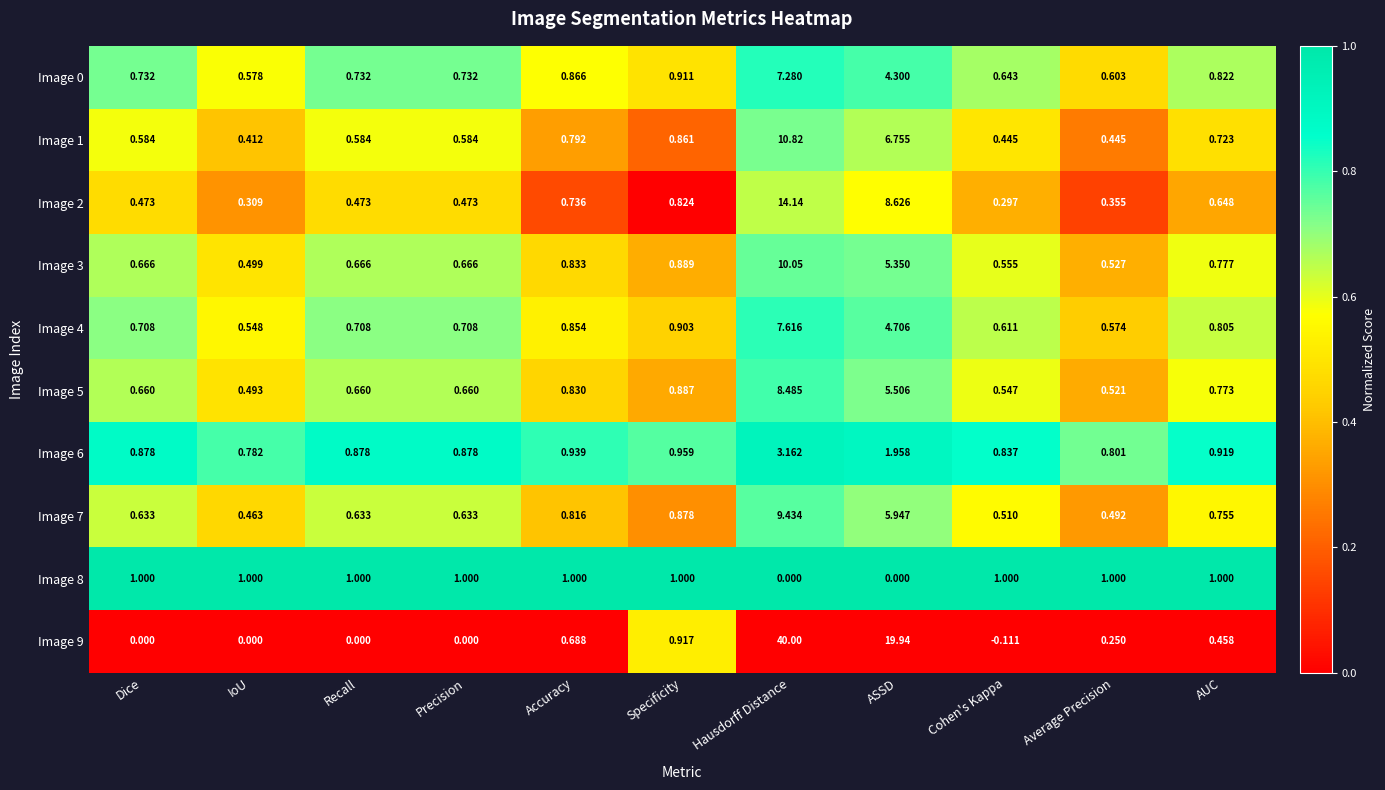

Which label corresponds to the largest value in the chart?

Hausdorff Distance